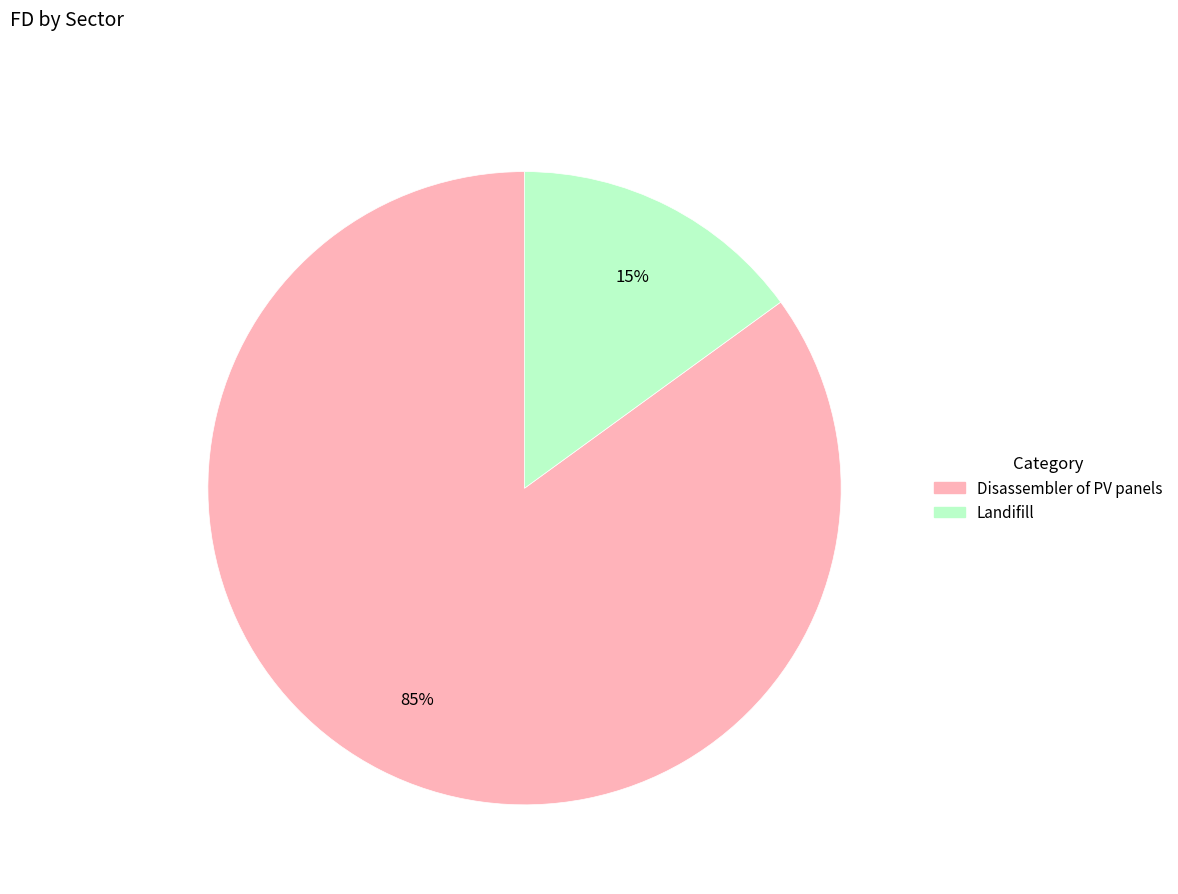

What is the majority slice?

Disassembler of PV panels